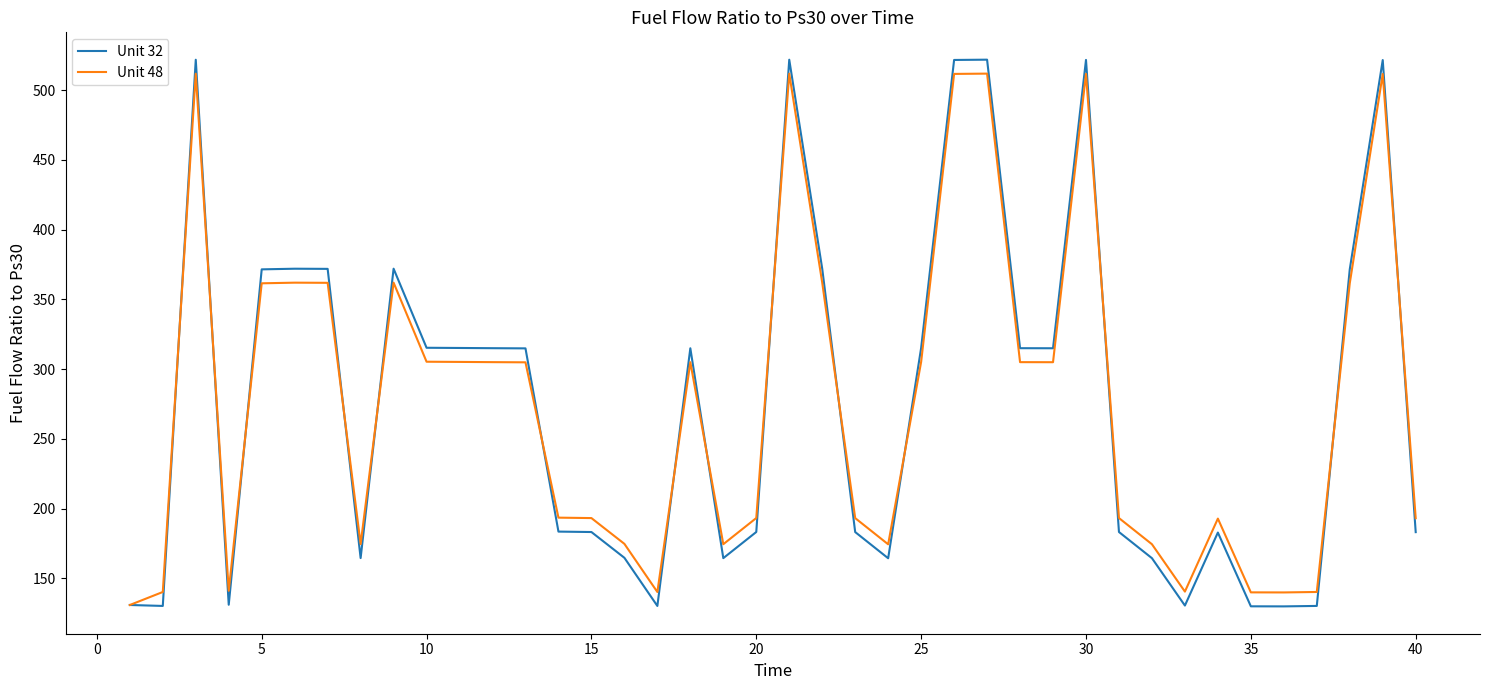

True or false: Unit 48 has more than 1 interior local peaks.

True